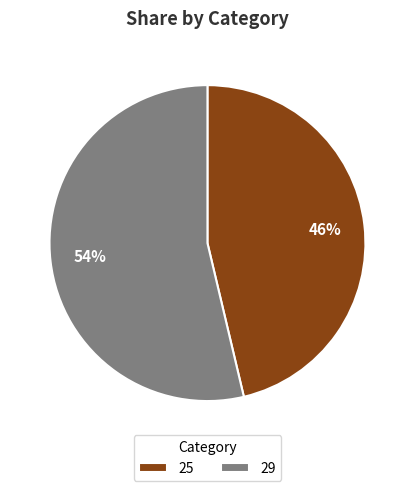

Count the number of slices in the pie.

2